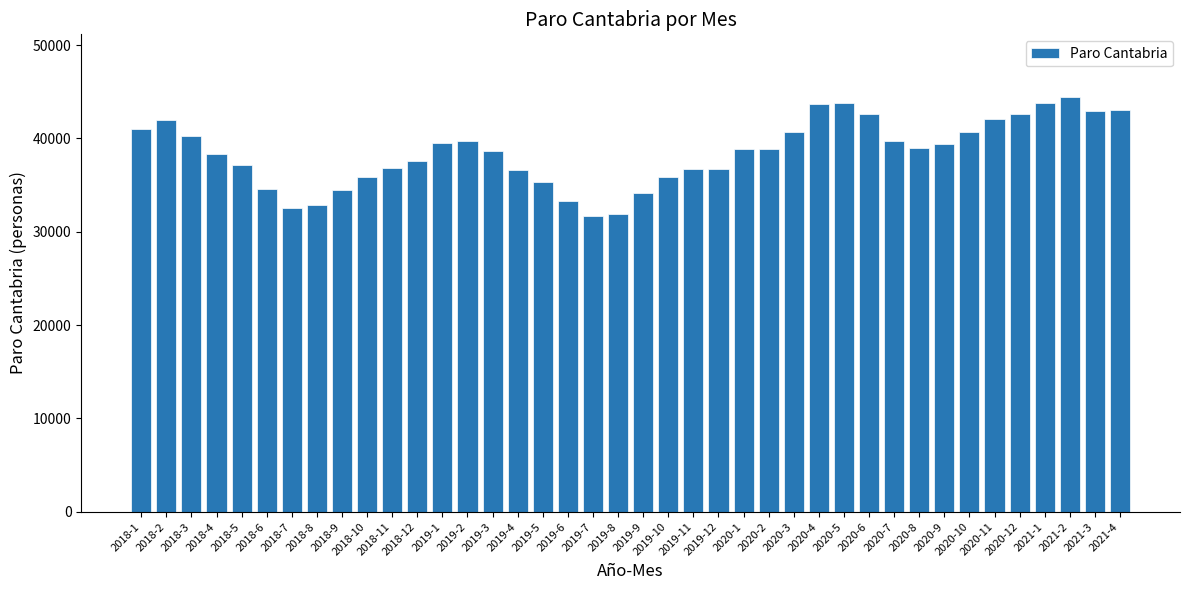

How many distinct data groups are displayed?

1